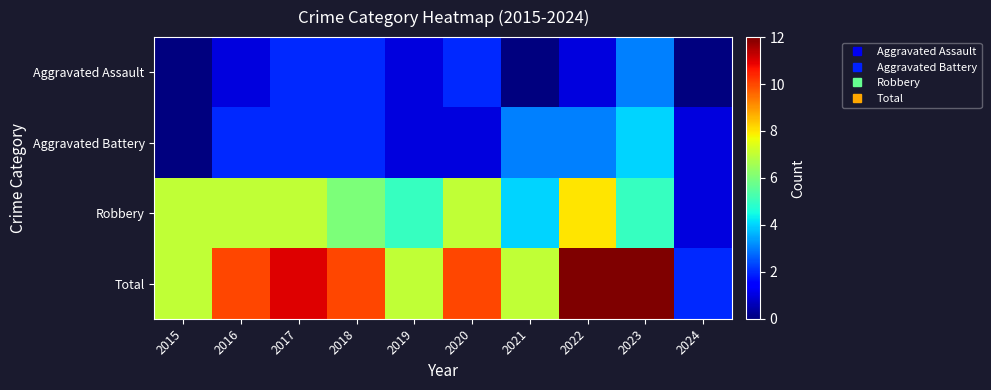

Reading left to right, extract all data points from this chart.

Aggravated Assault: 2015=0	2016=1	2017=2	2018=2	2019=1	2020=2	2021=0	2022=1	2023=3	2024=0
Aggravated Battery: 2015=0	2016=2	2017=2	2018=2	2019=1	2020=1	2021=3	2022=3	2023=4	2024=1
Robbery: 2015=7	2016=7	2017=7	2018=6	2019=5	2020=7	2021=4	2022=8	2023=5	2024=1
Total: 2015=7	2016=10	2017=11	2018=10	2019=7	2020=10	2021=7	2022=12	2023=12	2024=2